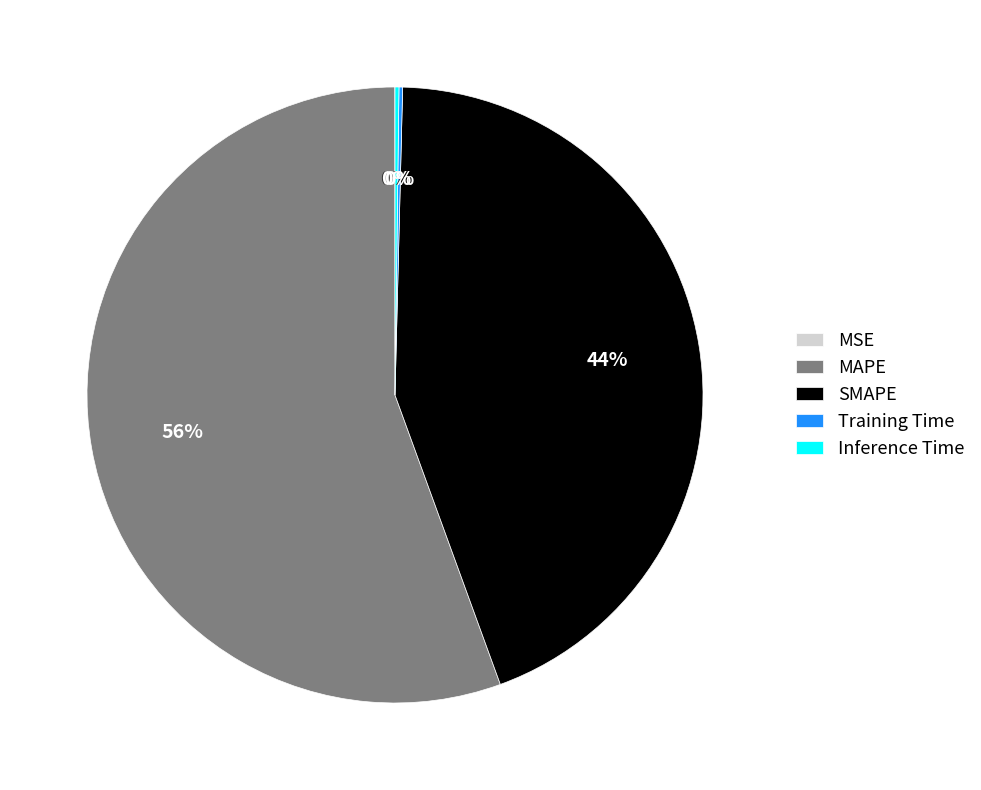

Does any single category account for the majority?

Yes